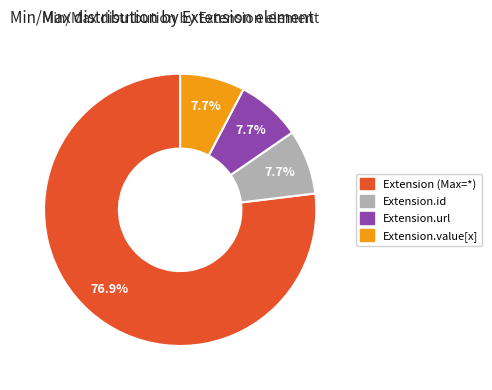

Is there a majority slice in this chart?

Yes